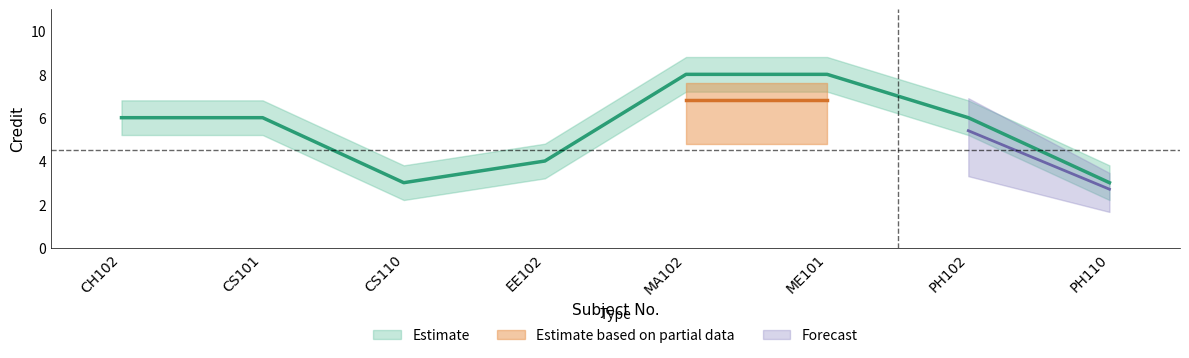

What is the sum of all Credit_upper values?

50.4